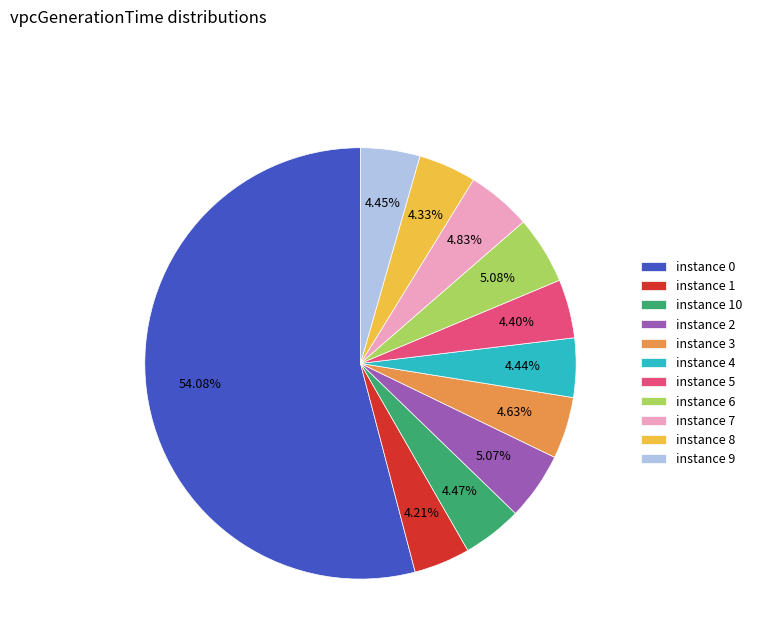

Combined, do instance 4 and instance 2 account for over 50%?

No